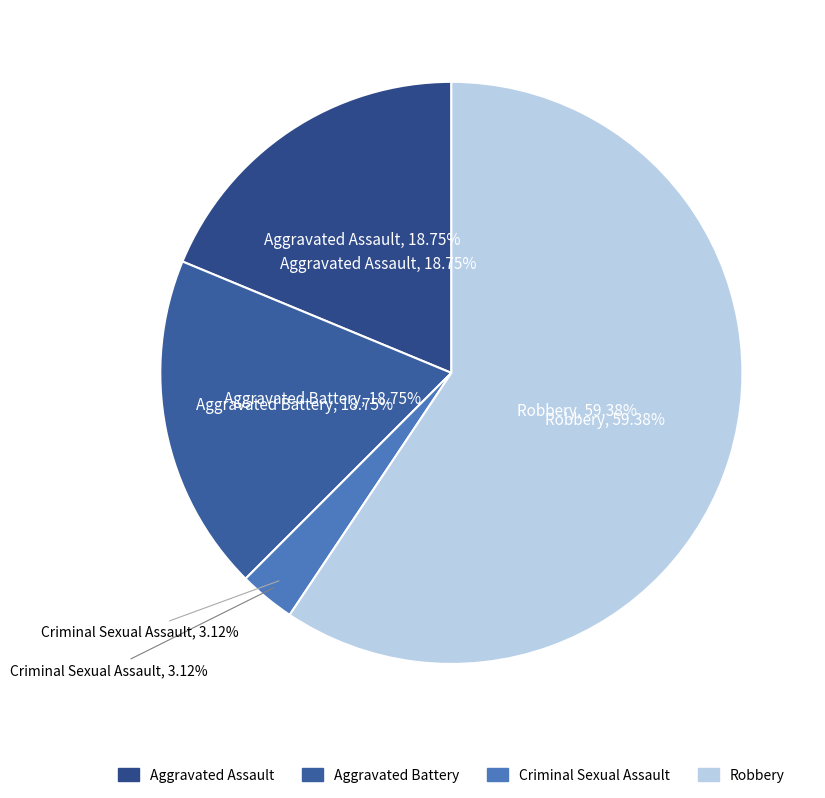

True or false: Aggravated Battery accounts for 19% of the total.

True